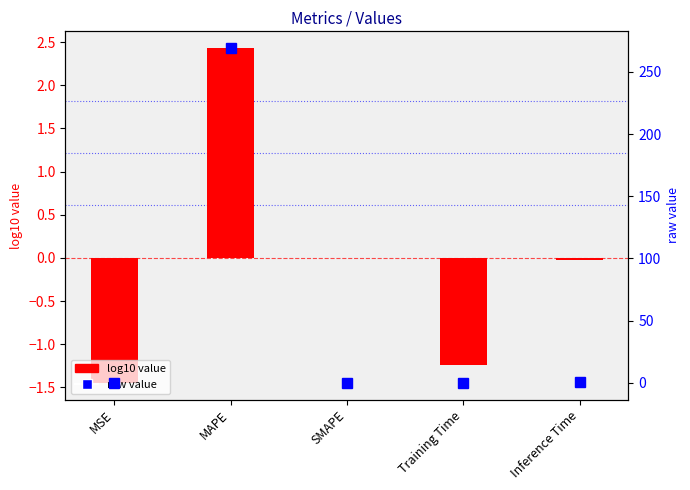

What is the difference between the highest and lowest values at Inference Time?

1.0